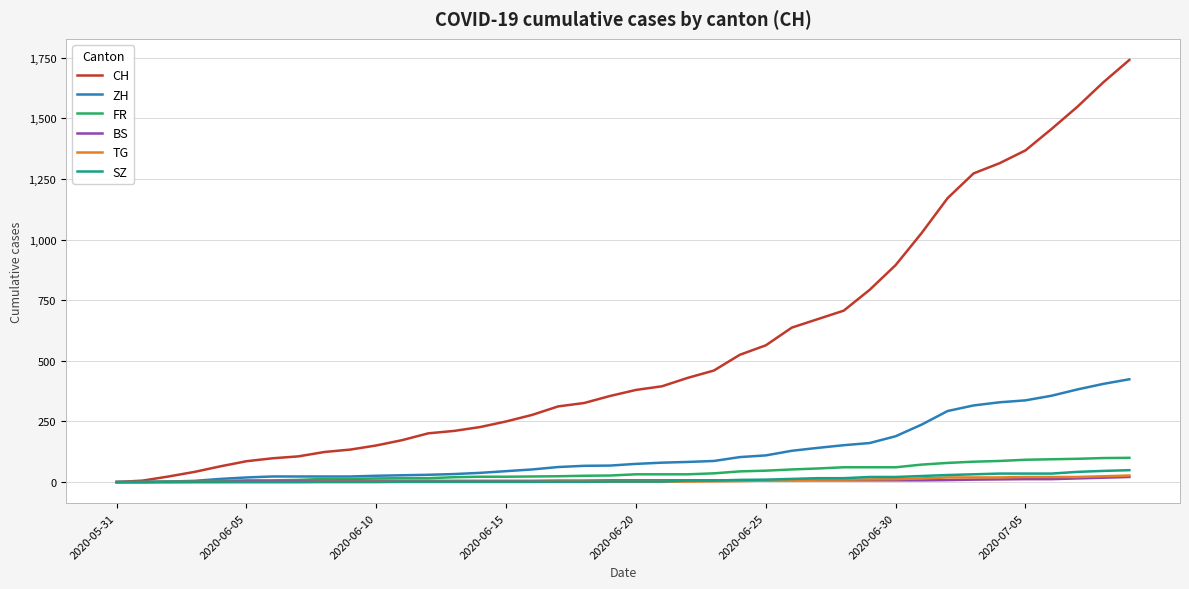

How many series are shown in this chart?

6